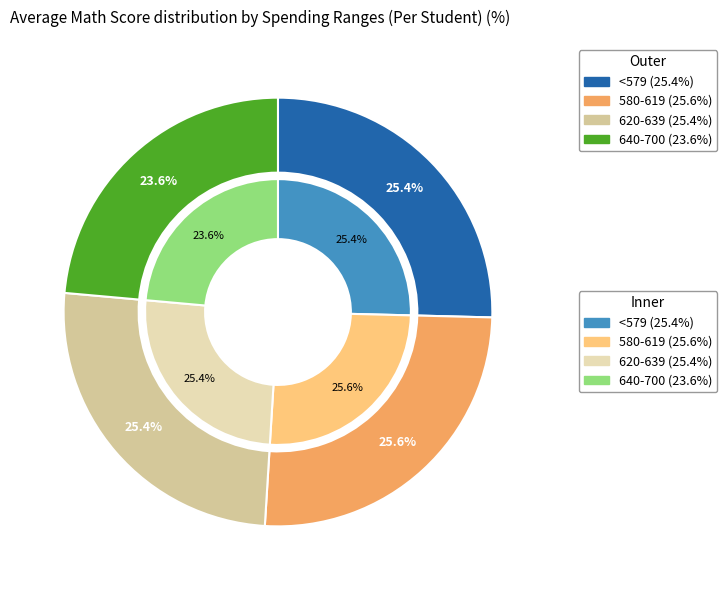

To the nearest percent, what percentage of the pie is <579?

25%